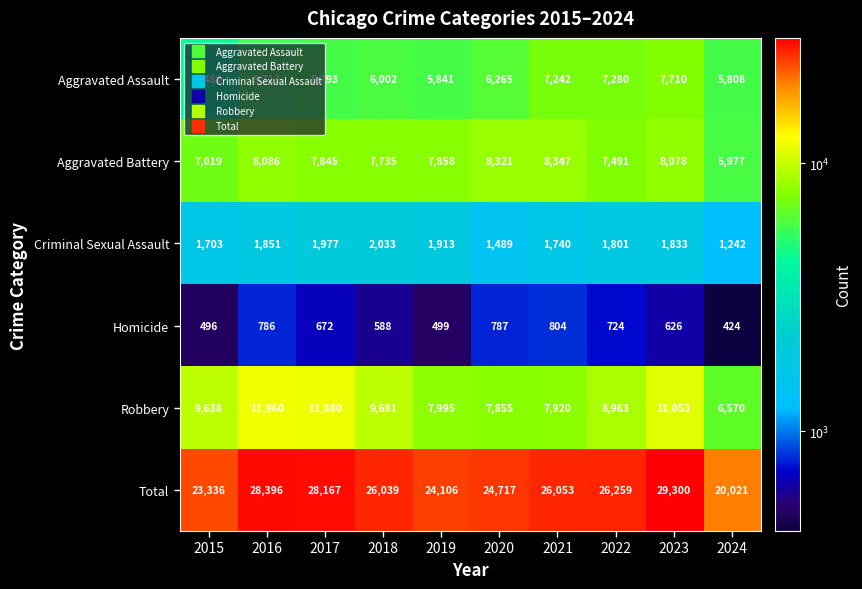

At which category does the chart reach its minimum across all series?

2024